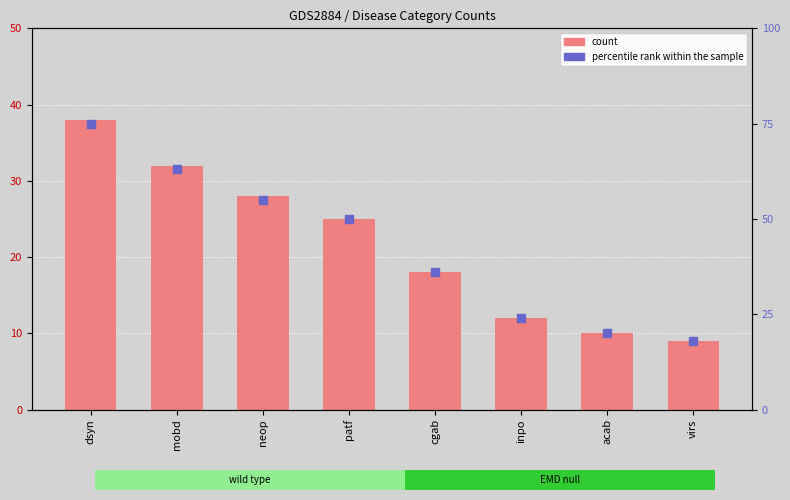

Is the value of percentile rank within the sample at dsyn greater than the value of count at dsyn?

Yes